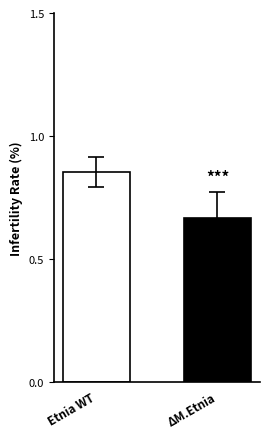

The chart shows a value of 0.9 at ΔM.Etnia. True or false?

False